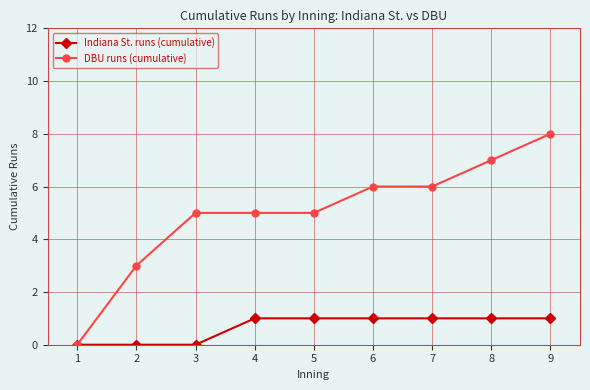

The DBU runs (cumulative) series shows 2 at 9. True or false?

False